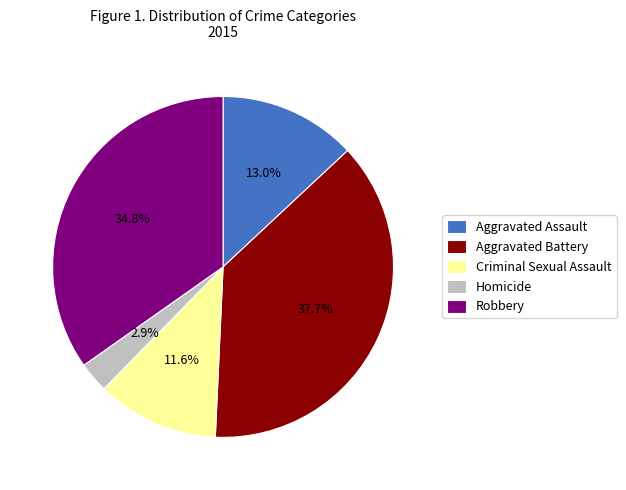

What percentage is the Aggravated Assault slice, to the nearest percent?

13%